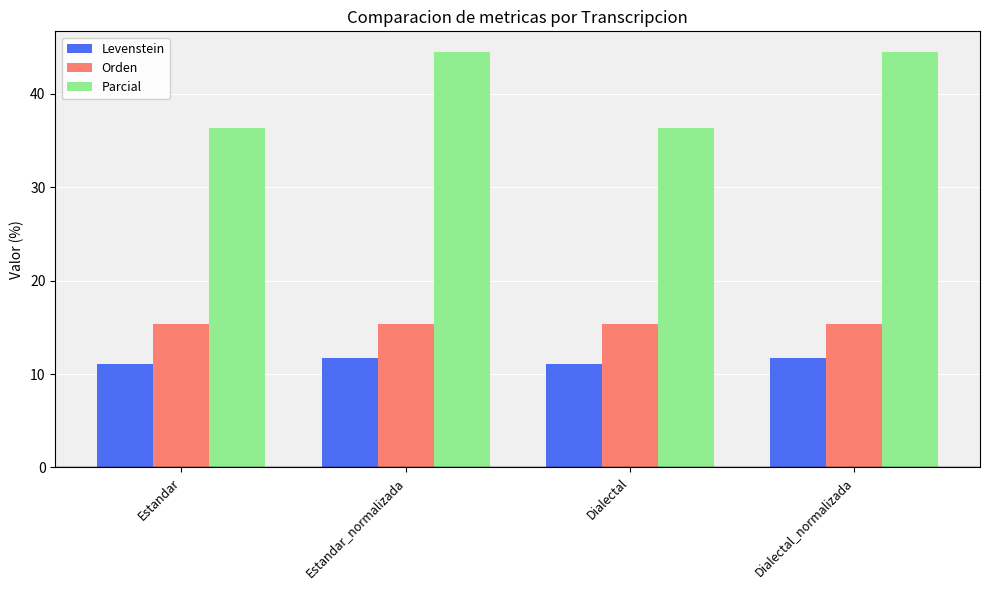

Is it true that Orden equals 24.0 at Dialectal_normalizada?

False